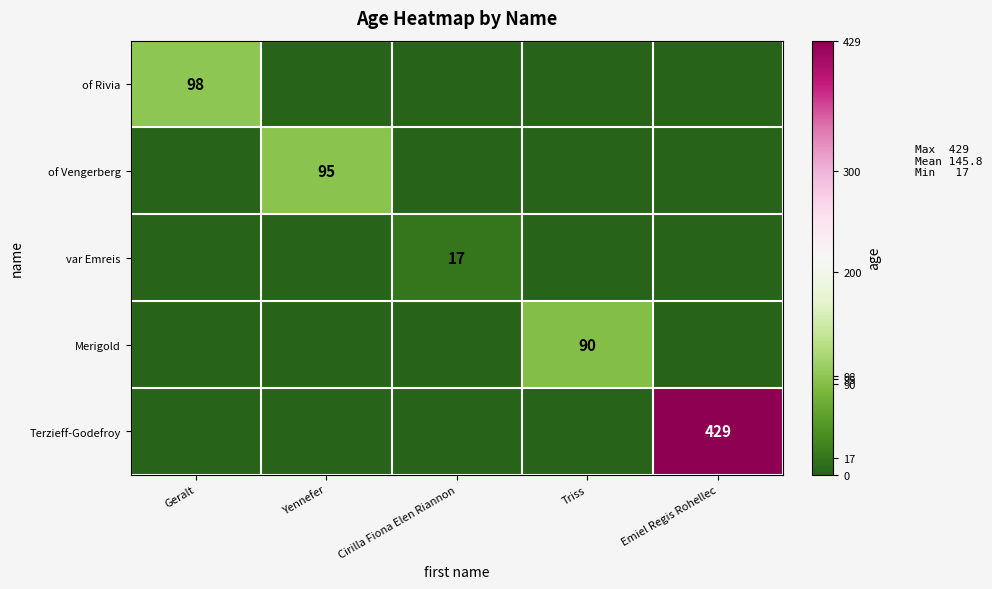

What is the total value across all series at Cirilla Fiona Elen Riannon?

17